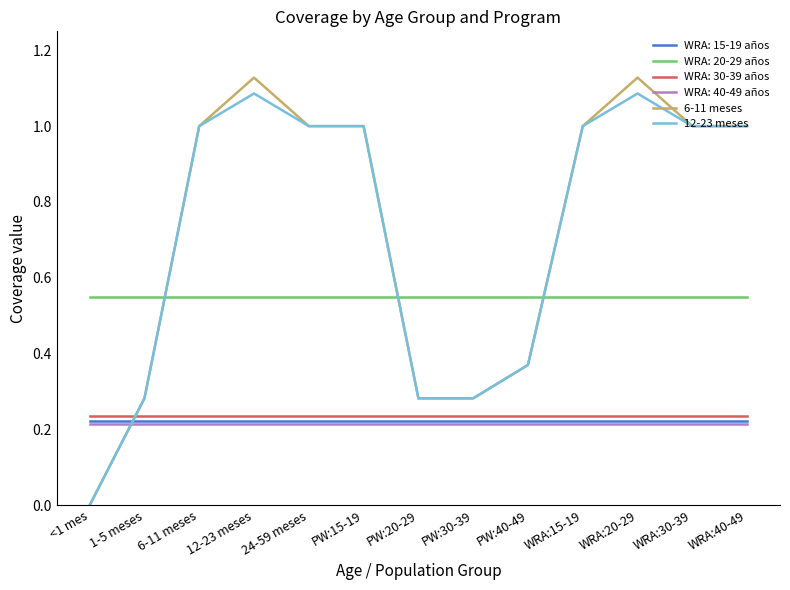

What is the total value across all series at PW:40-49?

2.0